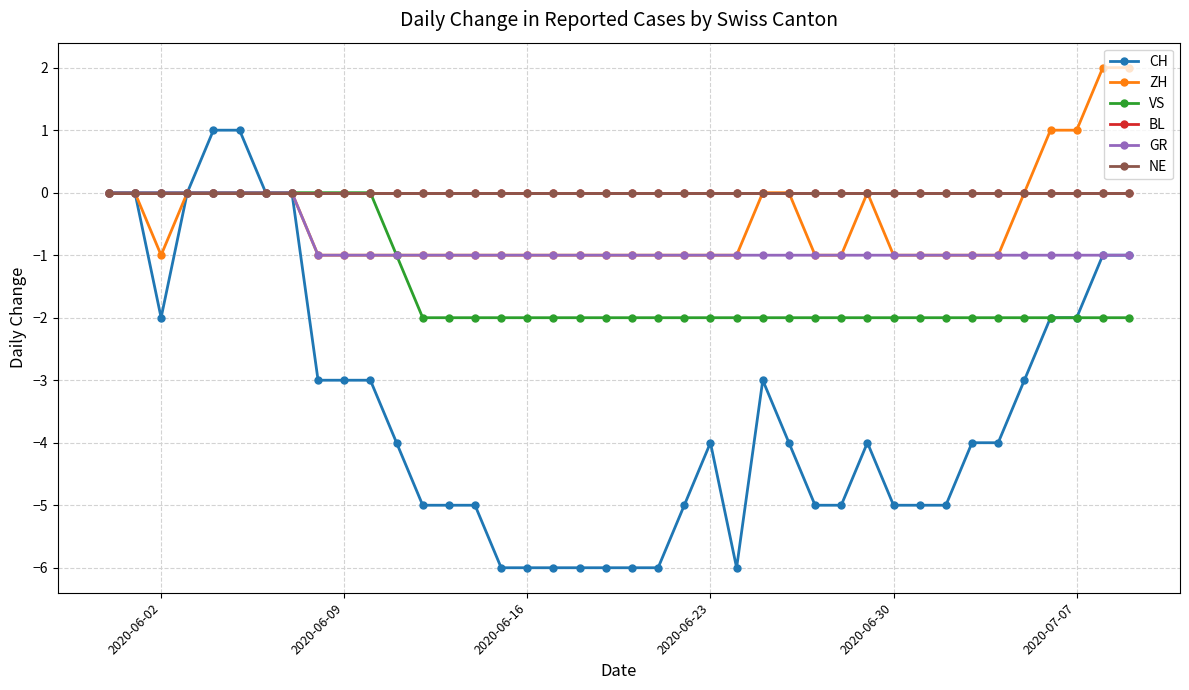

Does the chart have visible grid lines?

Yes